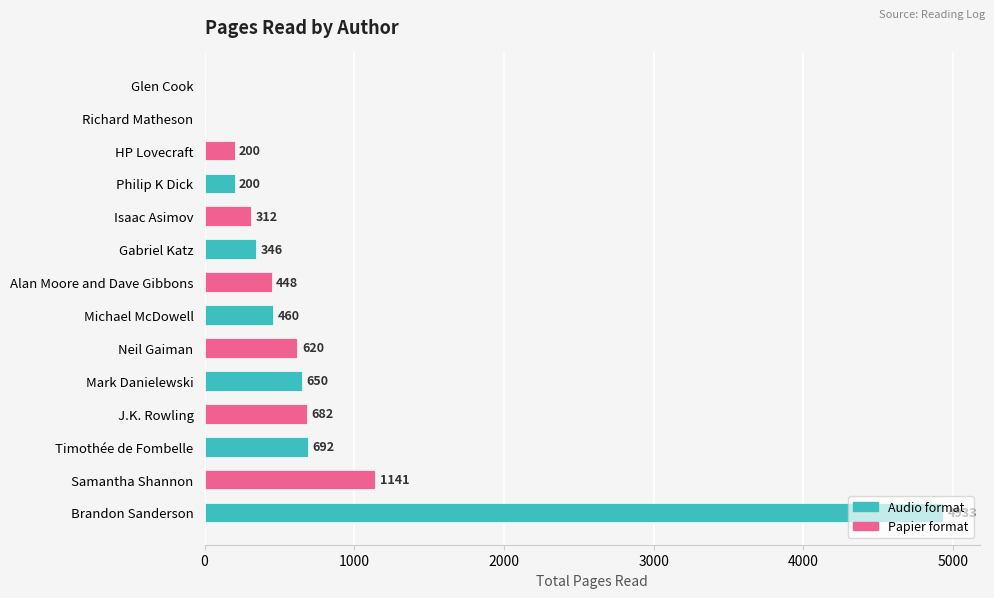

Are the bars grouped side by side (vs. stacked)?

No